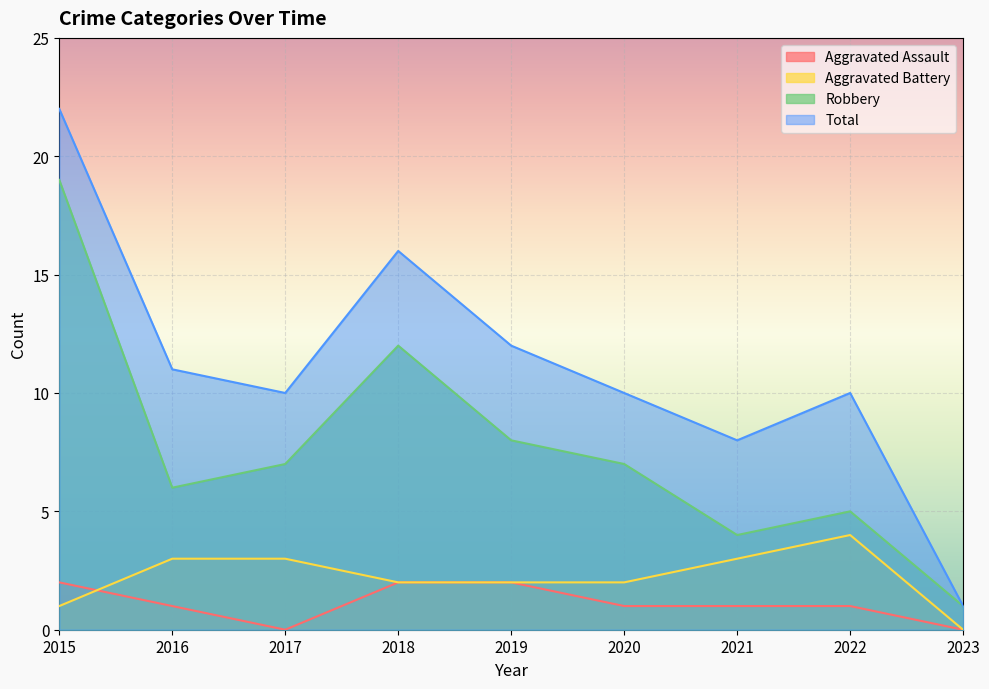

What is the sum of all Aggravated Battery values?

20